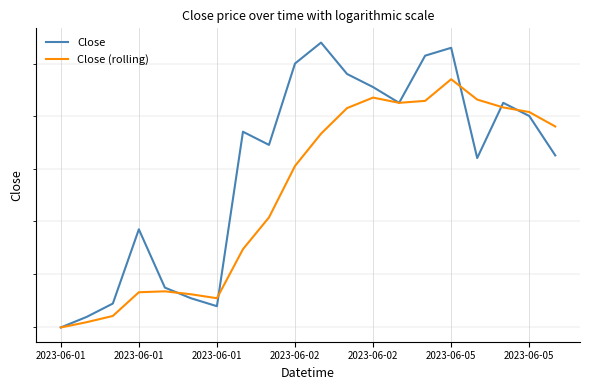

Is the value of Close (rolling) at 15 greater than the value of Close at 13?

Yes